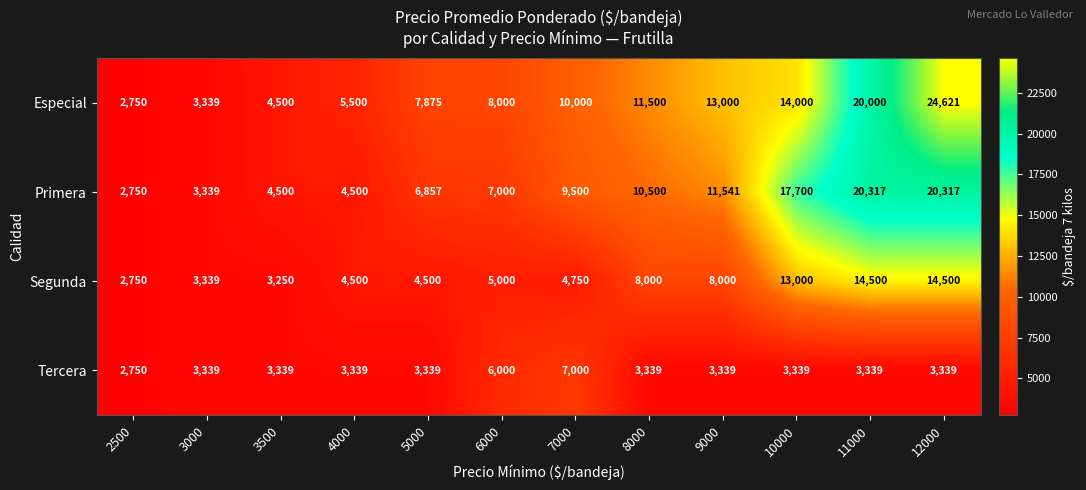

Which series has the largest total across all categories?

Especial